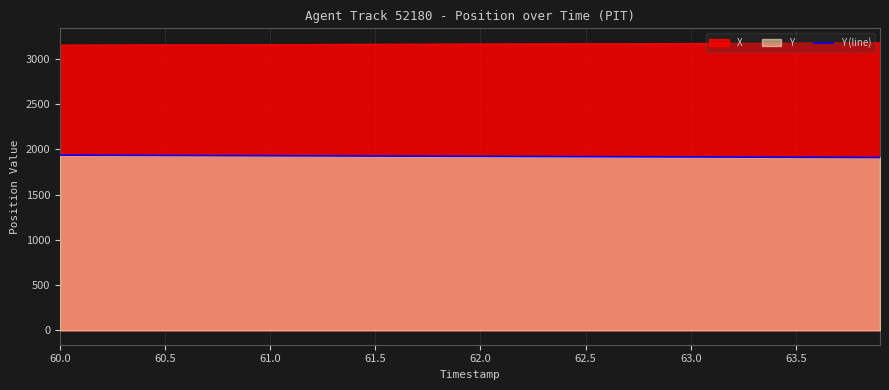

The value of Y (line) at 60.0 is 784.2. True or false?

False